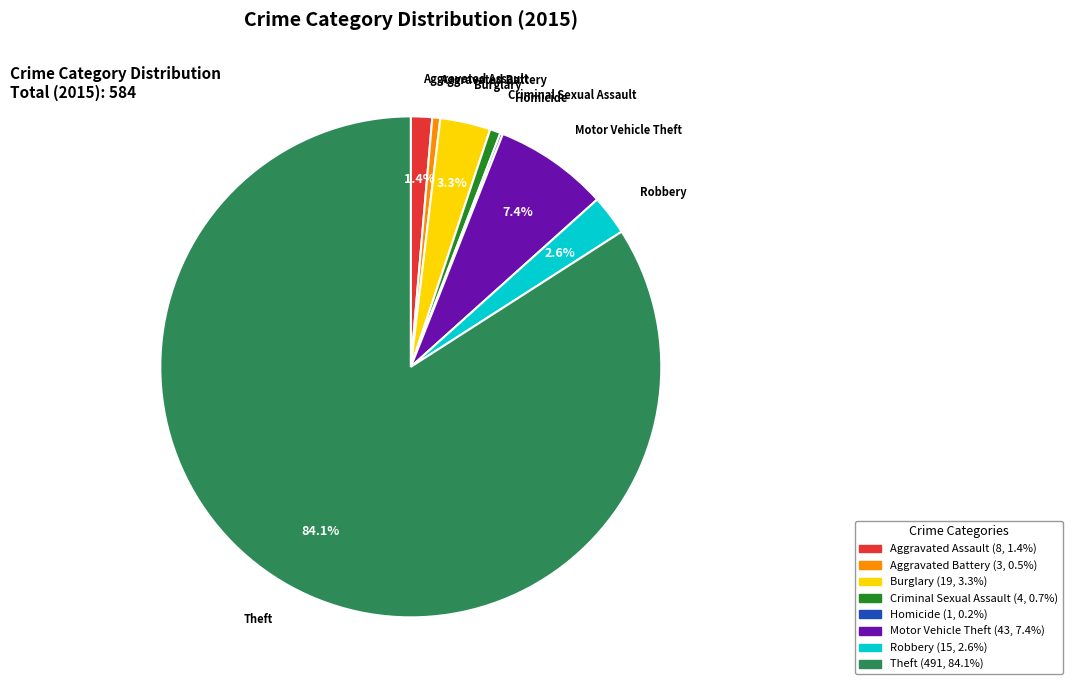

Which slice represents more than half of the pie?

Theft